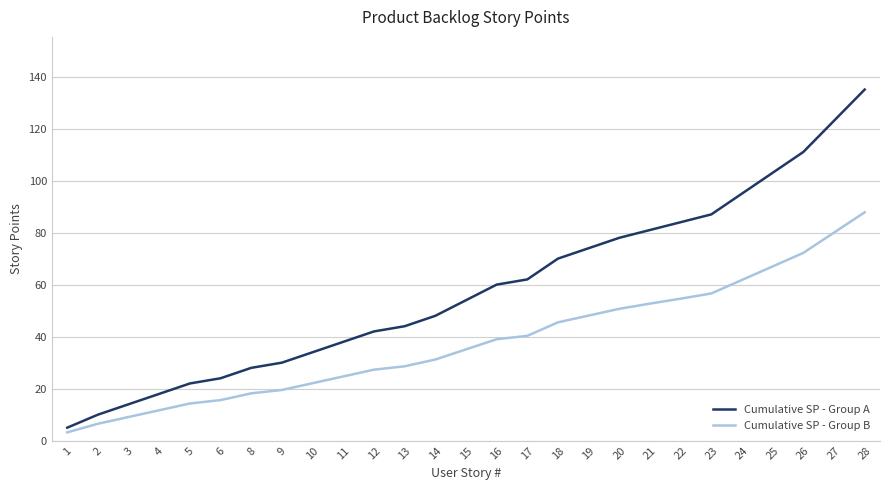

True or false: Cumulative SP - Group A and Cumulative SP - Group B intersect in this chart.

False